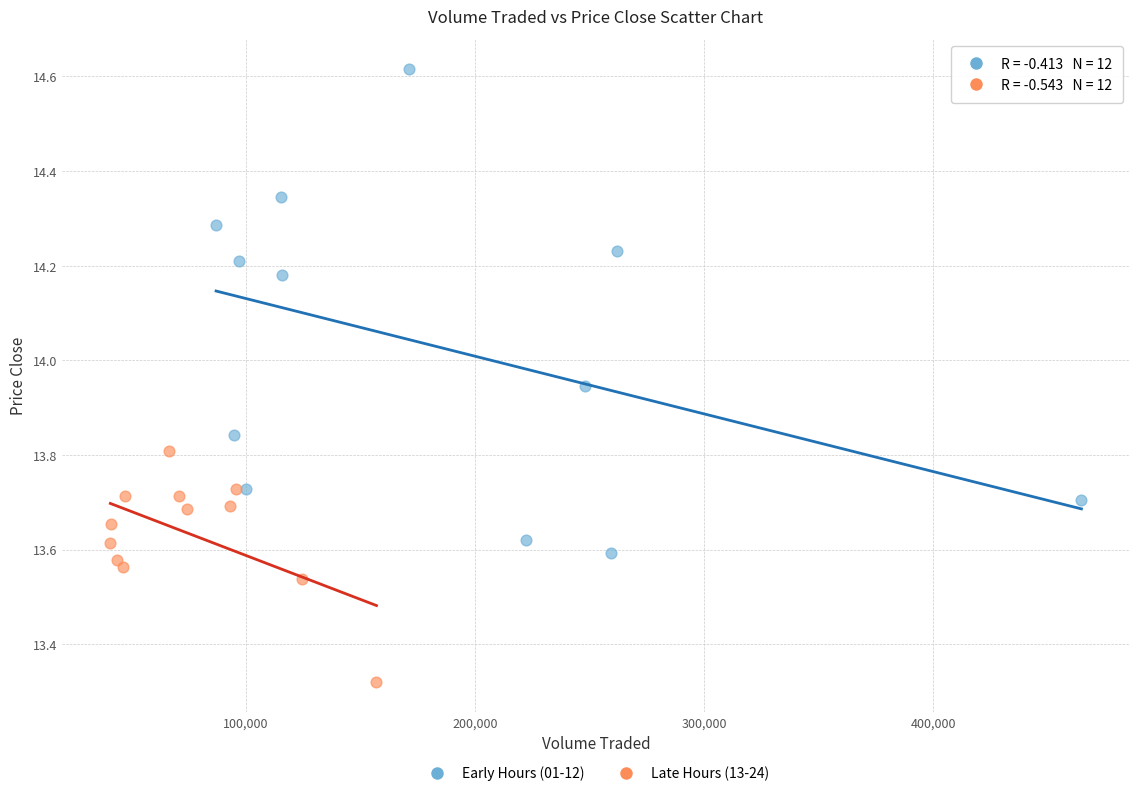

What are all the series names shown in the legend?

Early Hours (01-12), Late Hours (13-24)